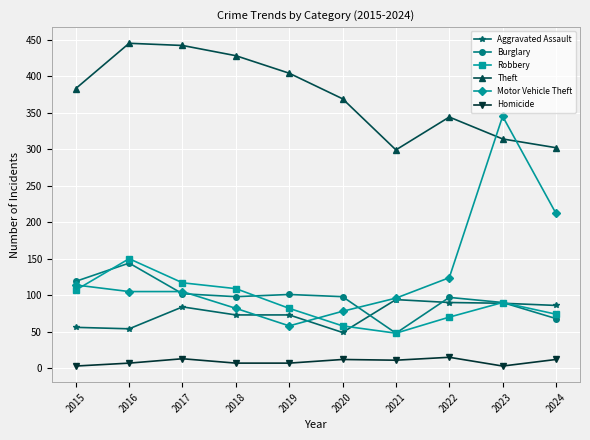

What is the difference between the Motor Vehicle Theft values at 2018 and 2015?

32